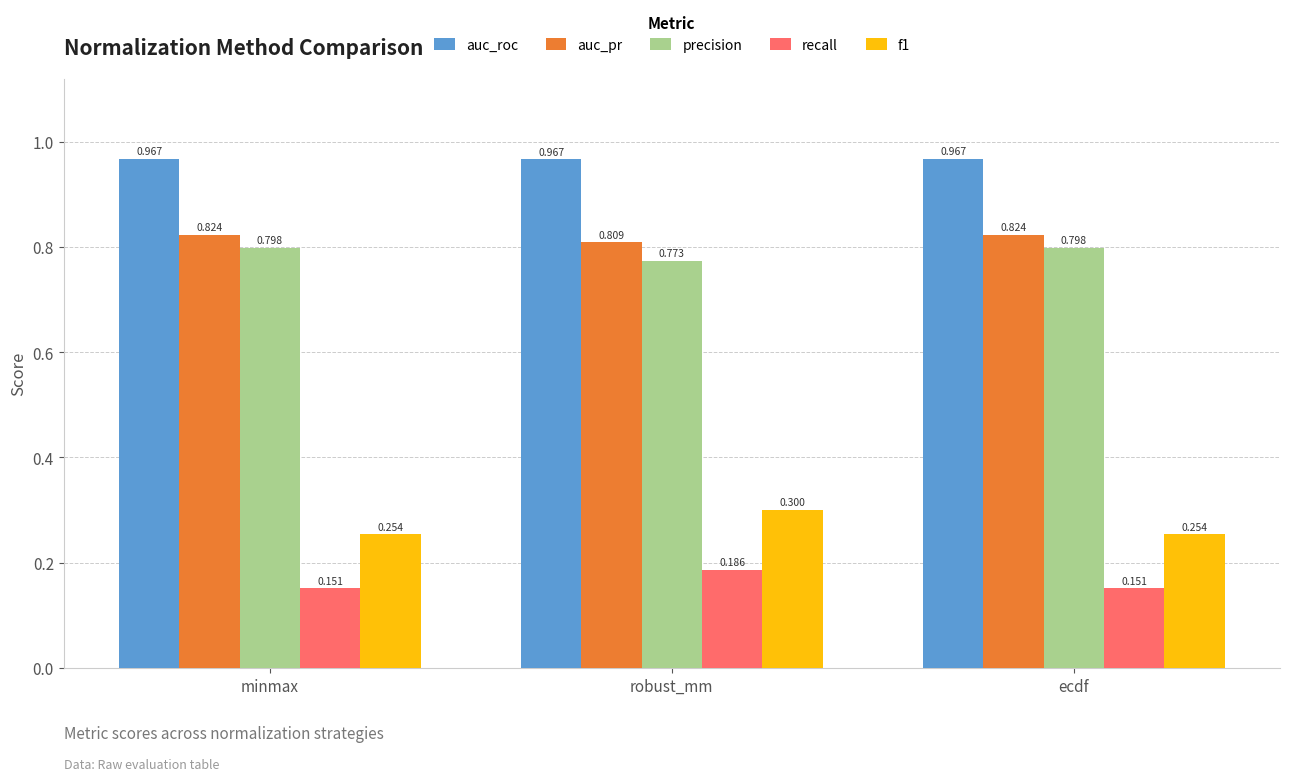

The value of precision at ecdf is 0.8. True or false?

True